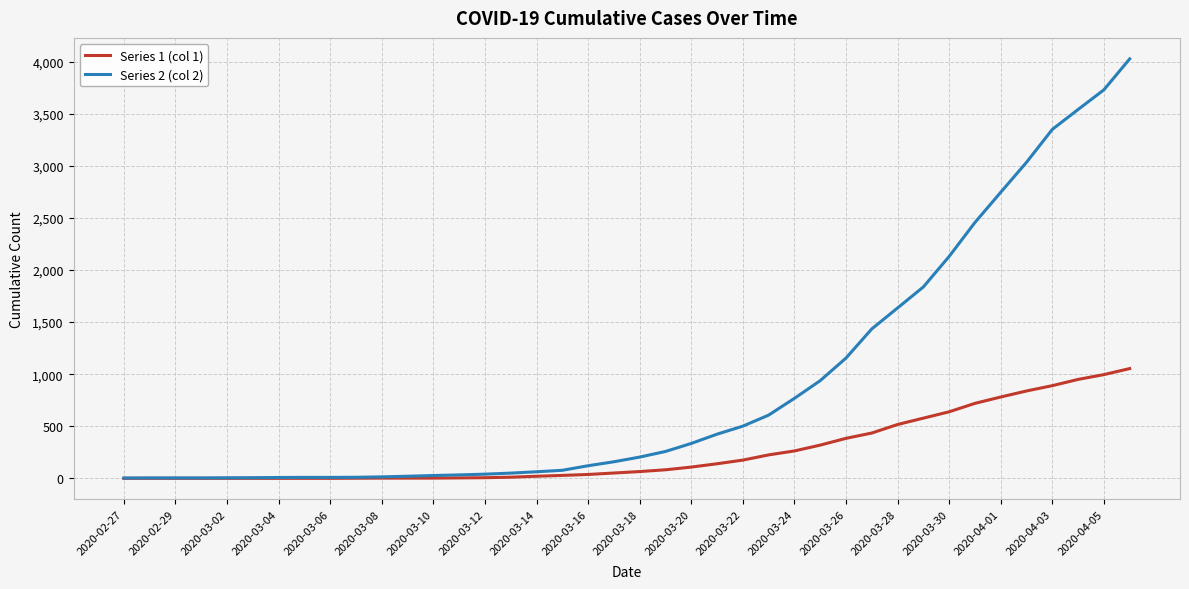

Which series has the widest spread of values?

Series 2 (col 2)